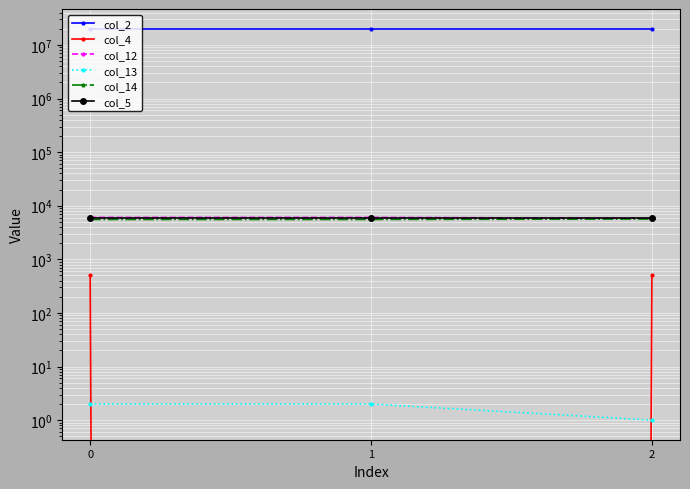

At which label does col_4 reach its minimum?

1